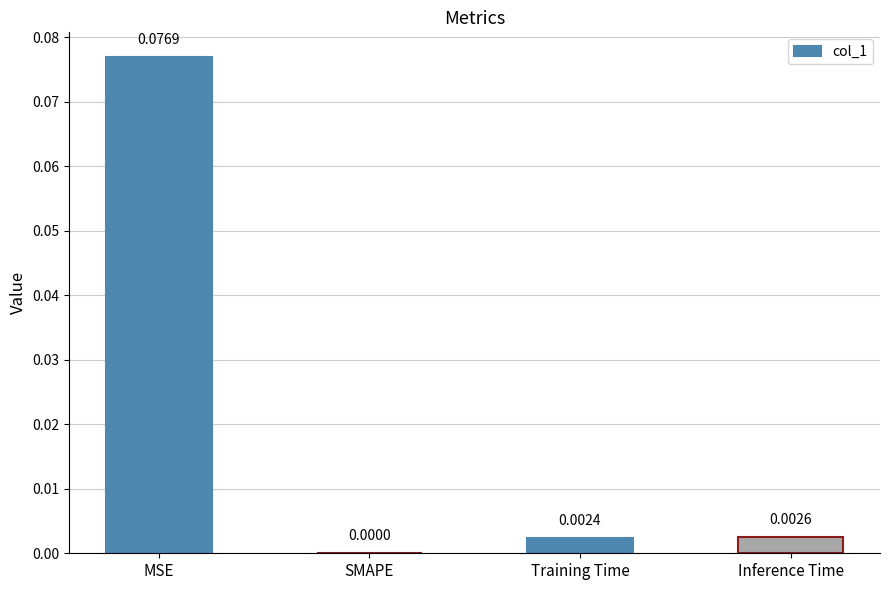

Which has a higher value, Inference Time or Training Time?

Inference Time